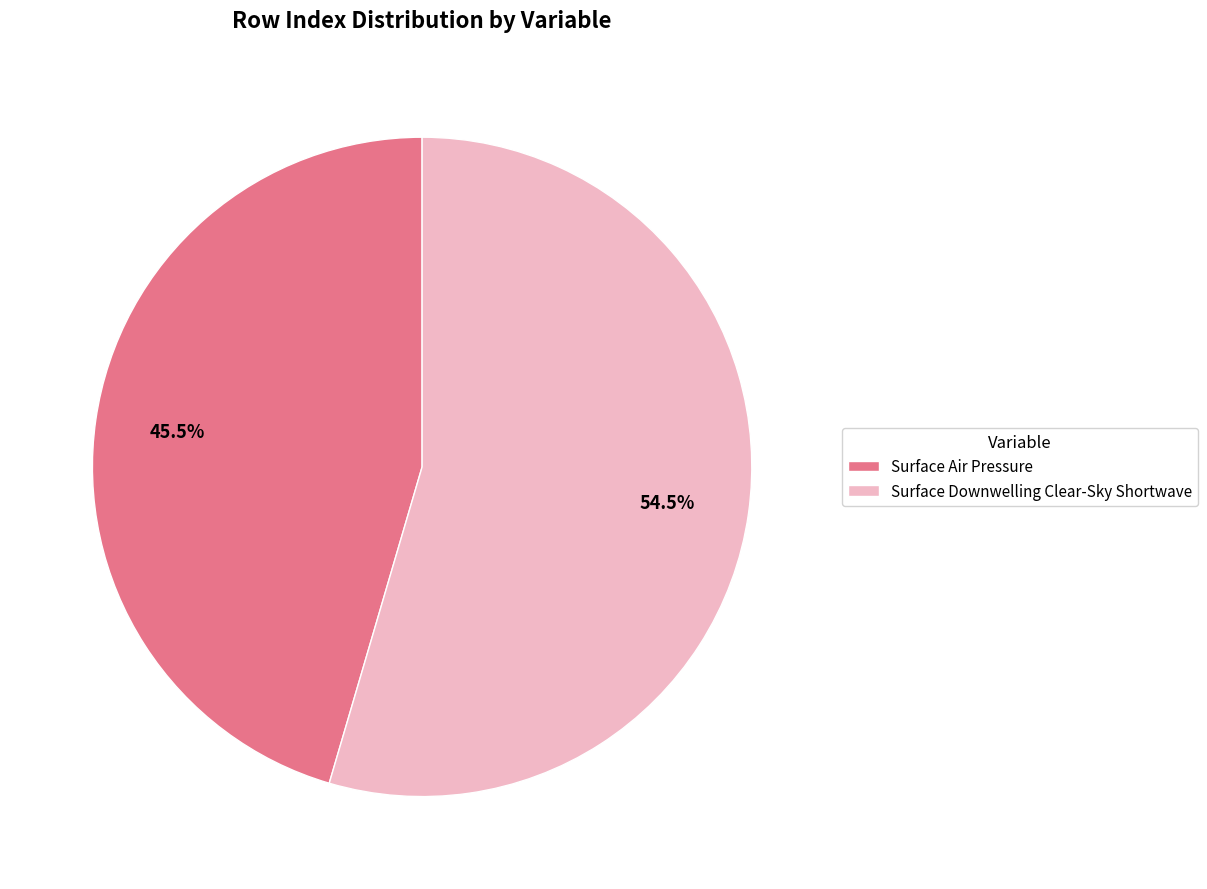

How many slices are in this pie chart?

2